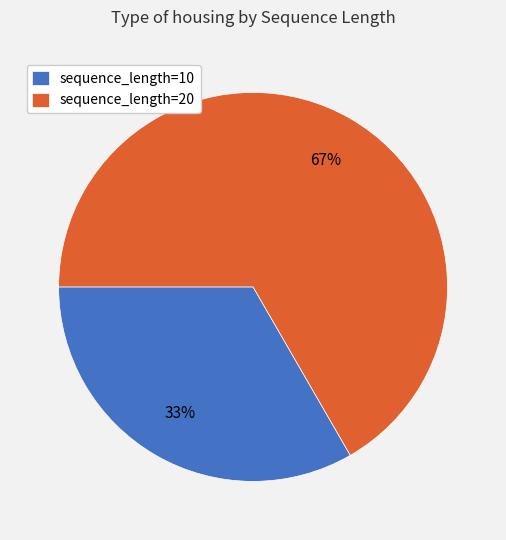

Is the sum of sequence_length=10 and sequence_length=20 greater than half?

Yes